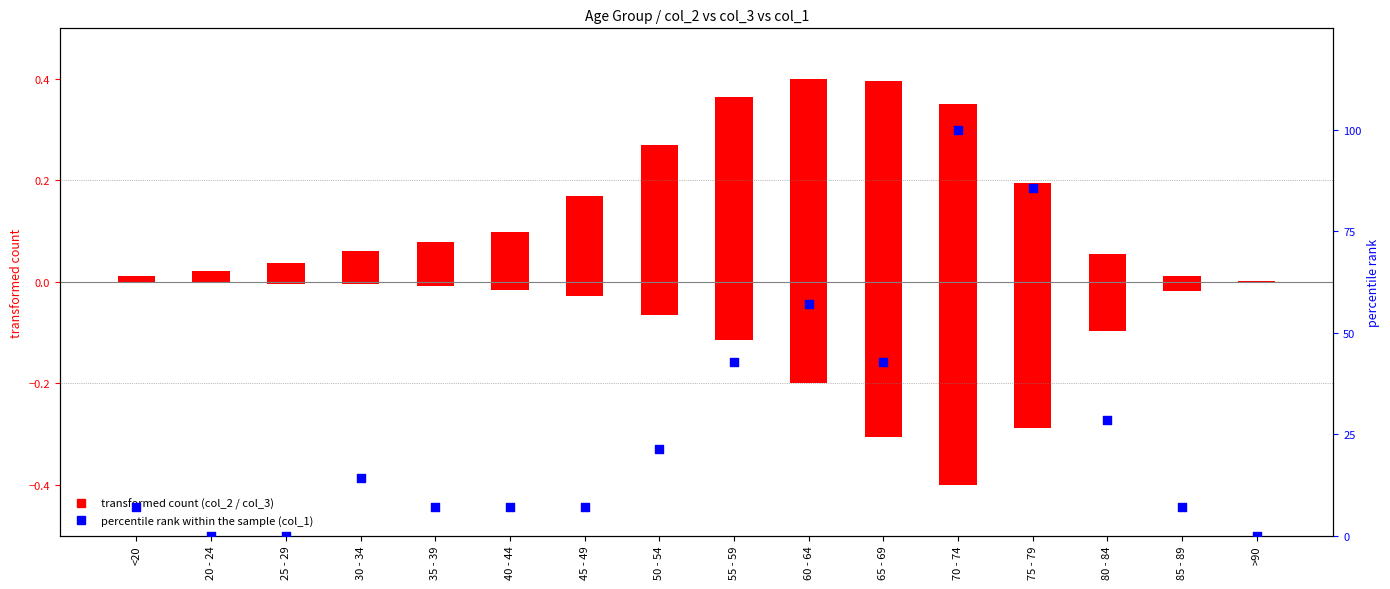

What is the total value across all series at 70 - 74?

99.9